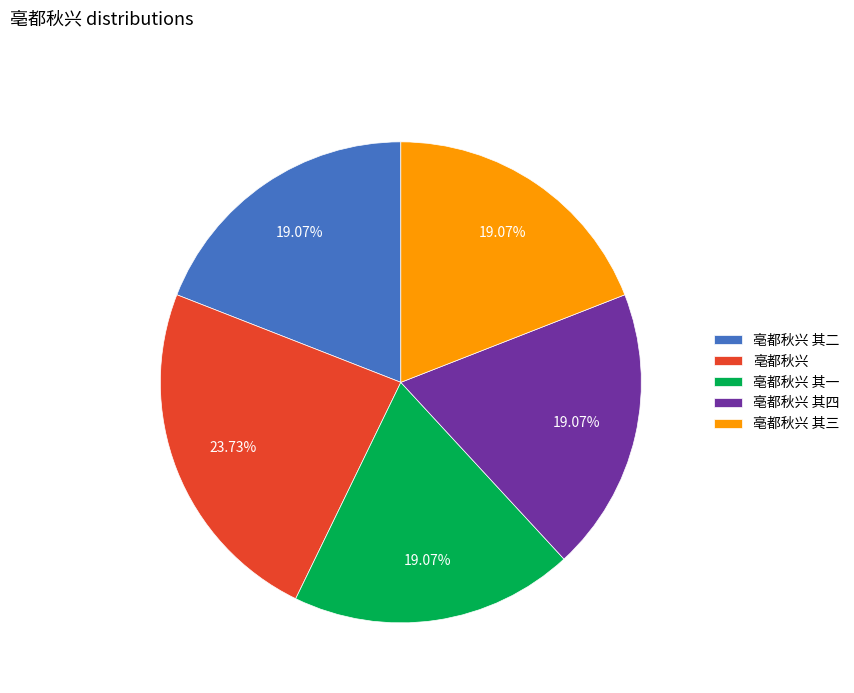

Count the number of slices in the pie.

5